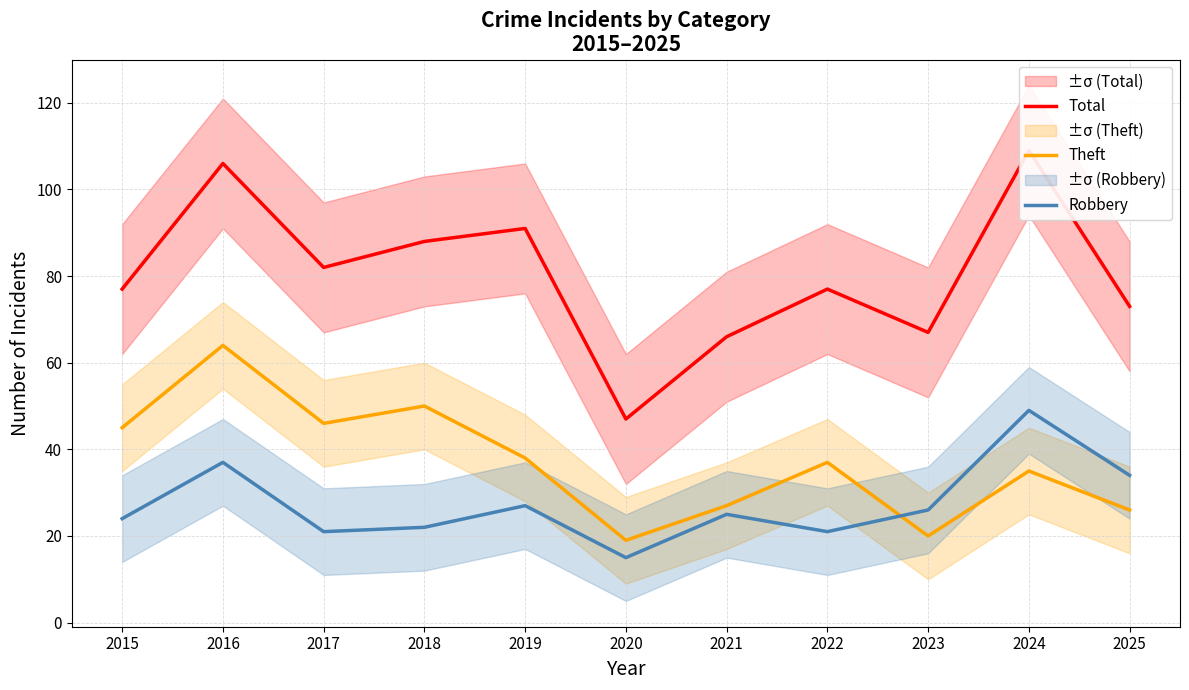

Which category has the highest value in the Theft series?

2016